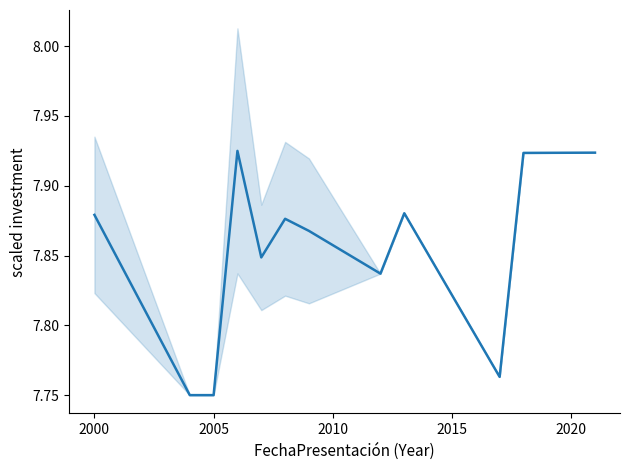

How many lines are shown in the chart?

1